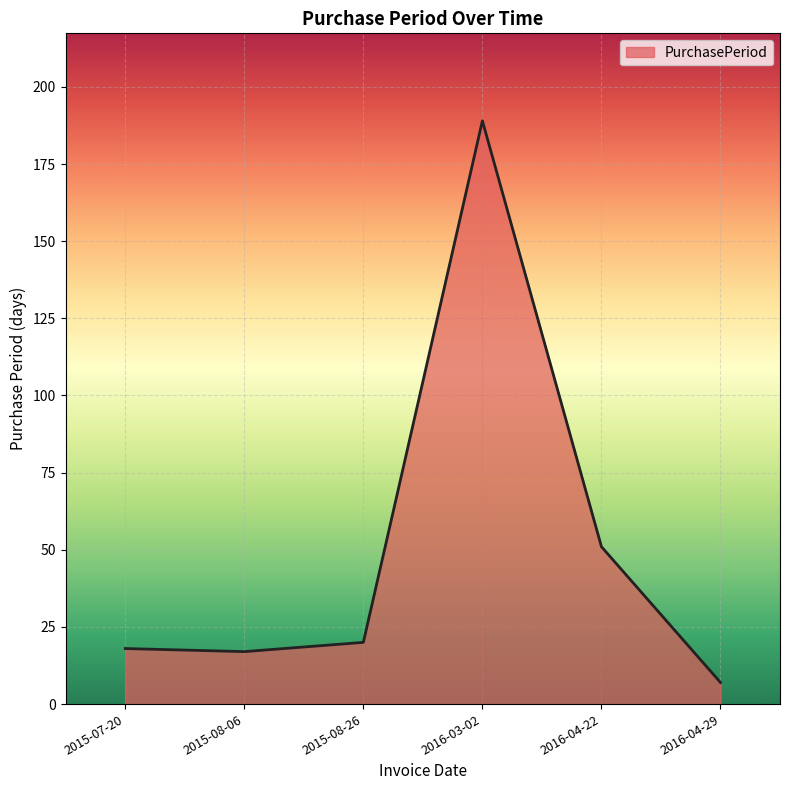

What is the difference between the values at 2016-03-02 and 2016-04-29?

182